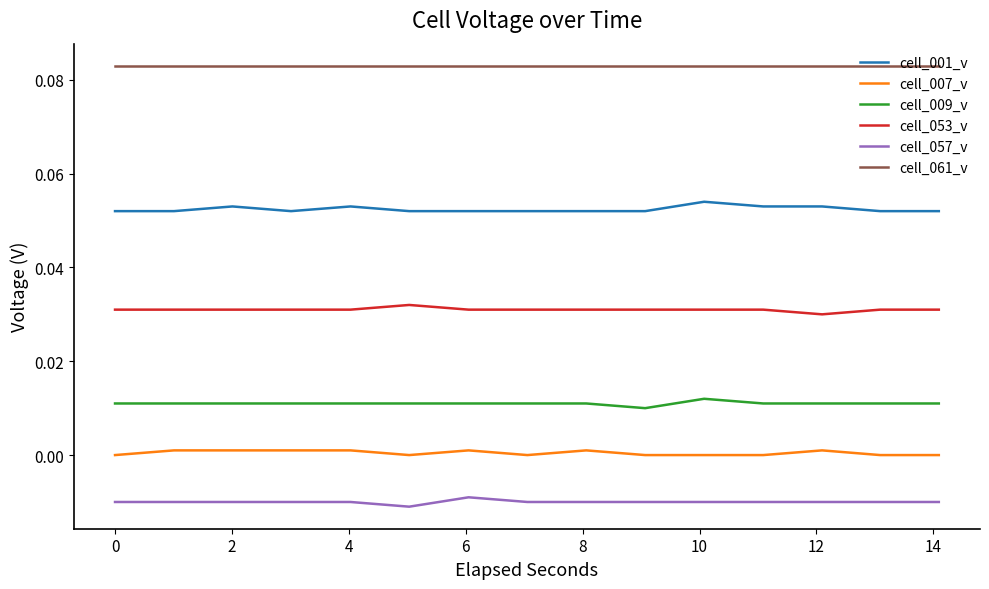

True or false: cell_057_v and cell_009_v cross at least once.

False